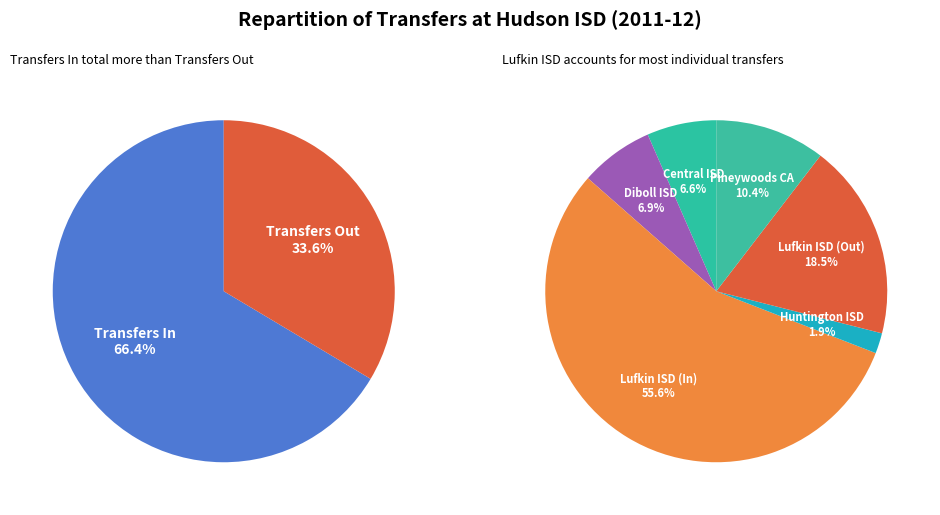

What portion of the pie excludes Central ISD (003907)?

93.4%